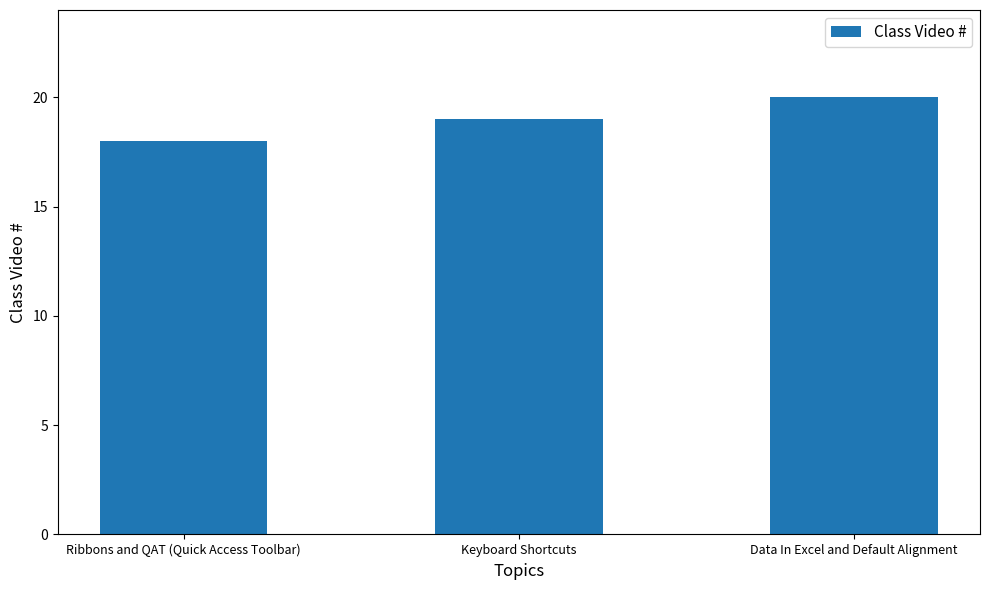

Read the value at Data In Excel and Default Alignment.

20